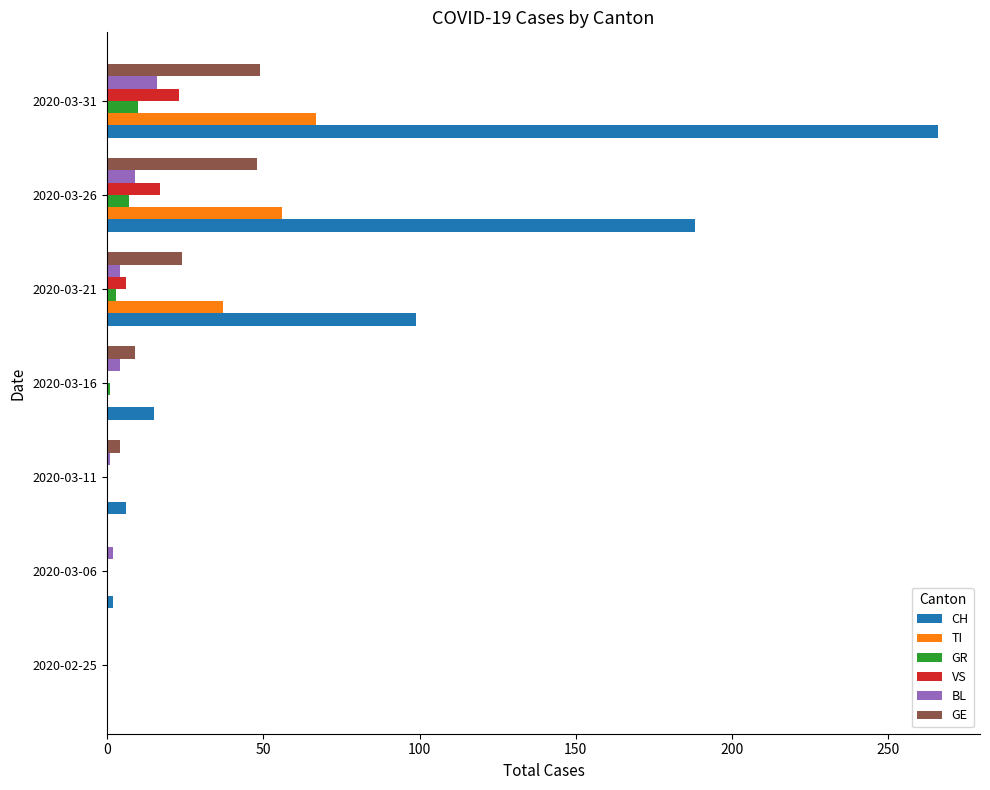

True or false: GE has a value of 20 at 2020-03-31.

False